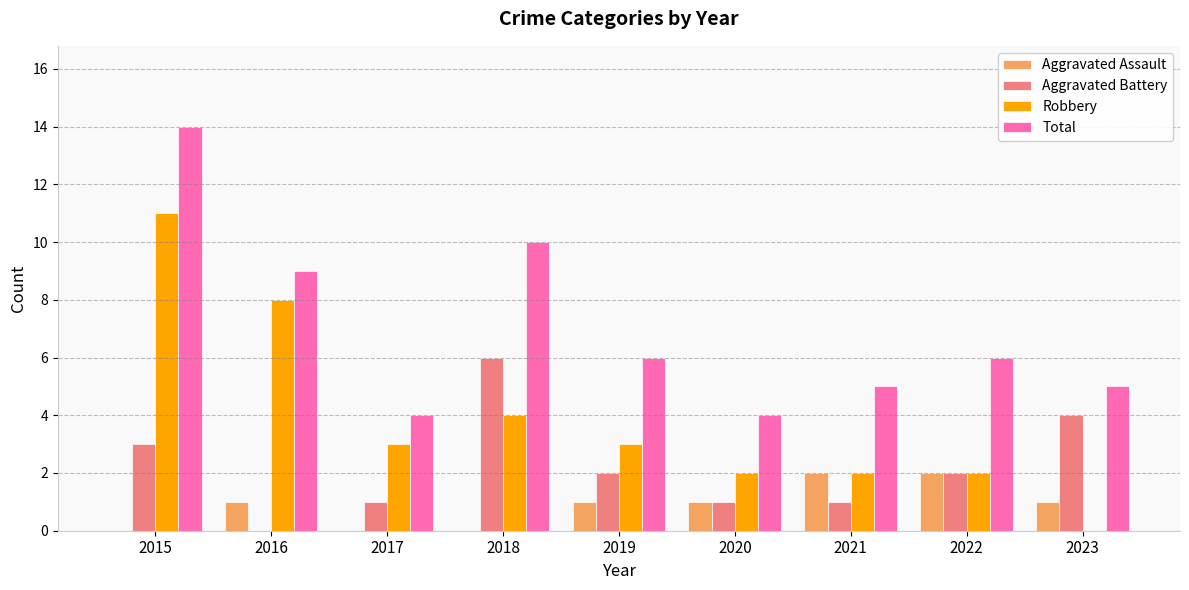

The Total series shows 4 at 2017. True or false?

True